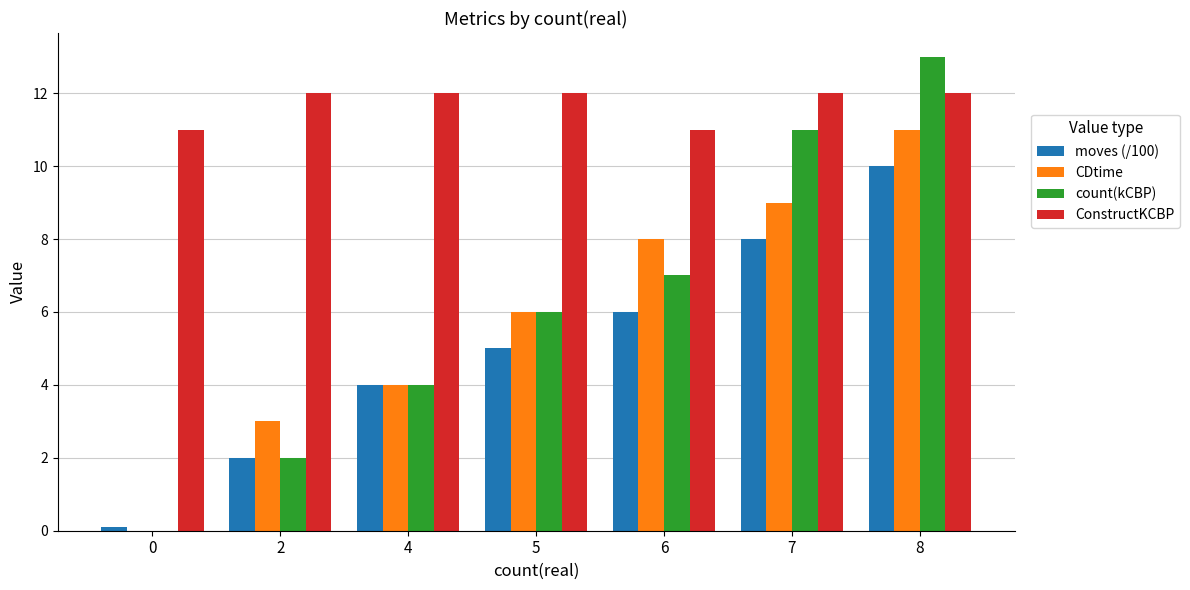

How many series are shown in this chart?

4